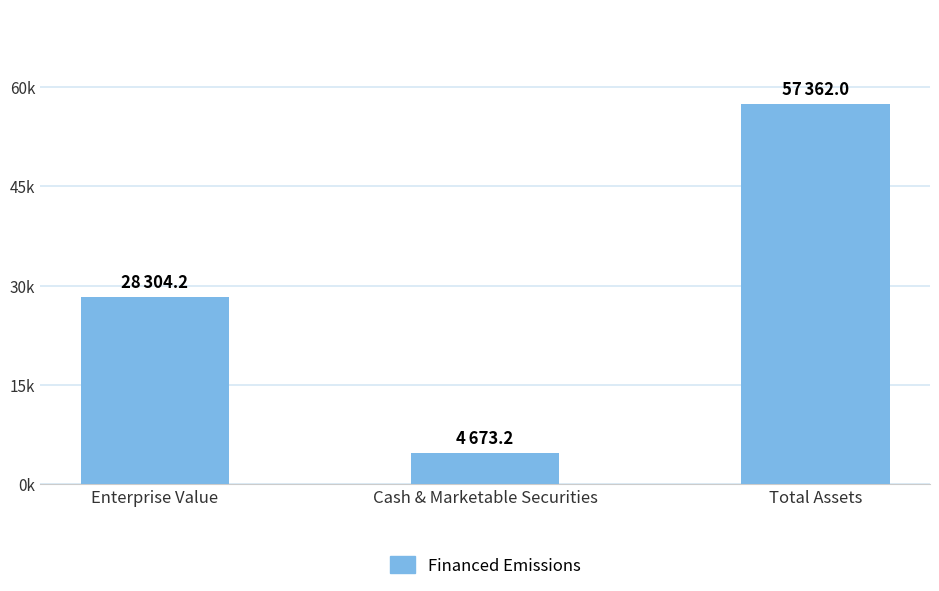

What position from the right is Cash & Marketable Securities?

2